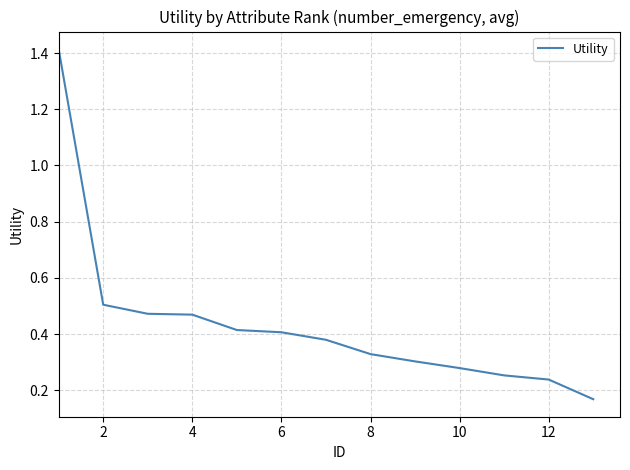

What is the difference between the maximum and minimum values?

1.2